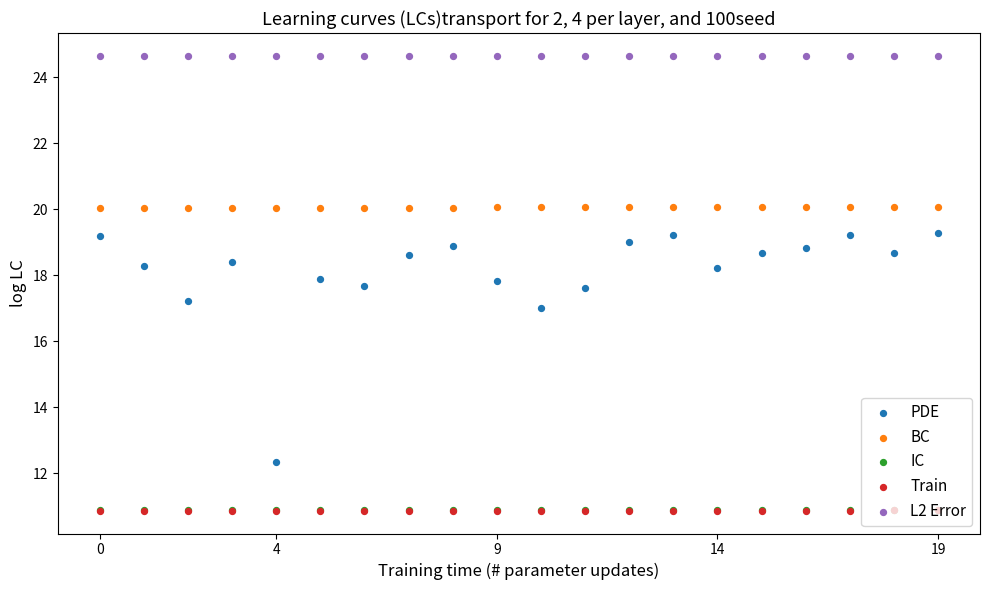

Which series has the largest Y range (max minus min)?

PDE